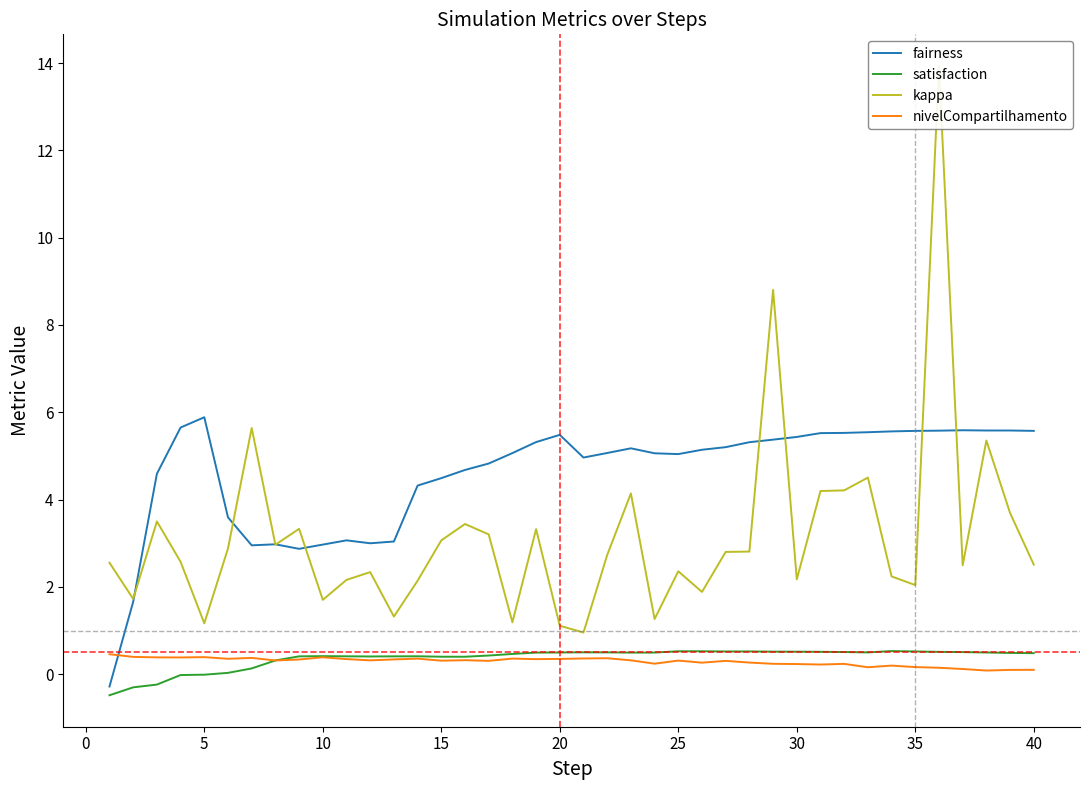

True or false: satisfaction and fairness intersect in this chart.

False